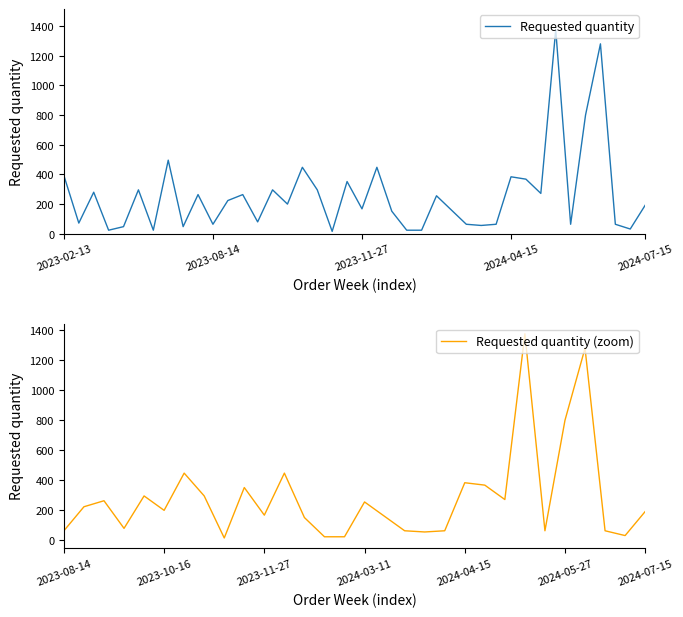

At which label is the value closest to 696?

2024-05-27